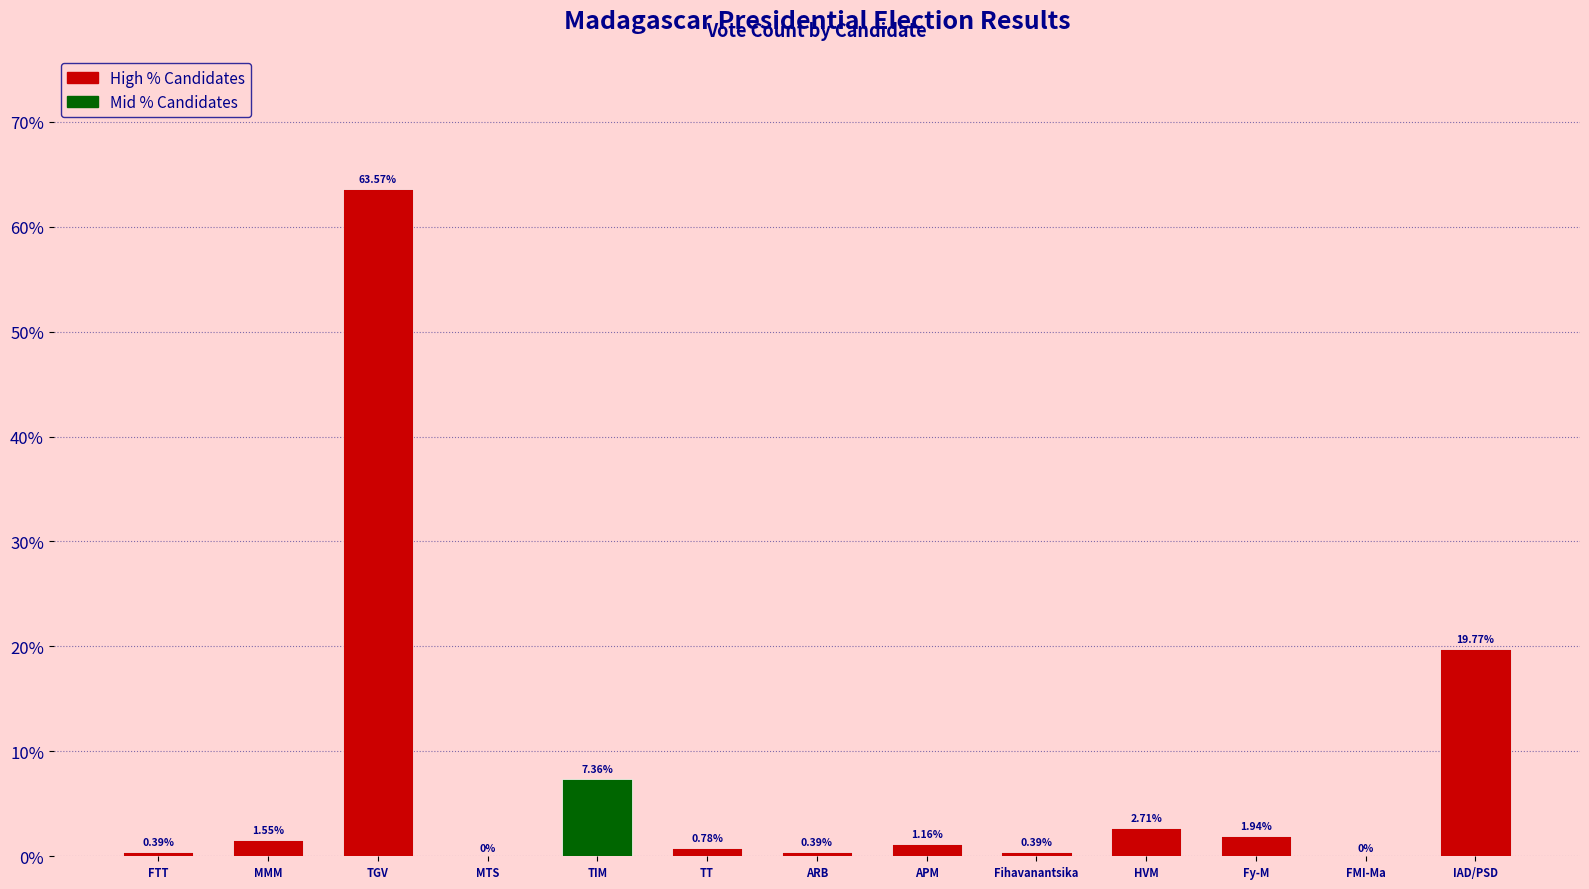

Where does the data first go above 1?

MMM